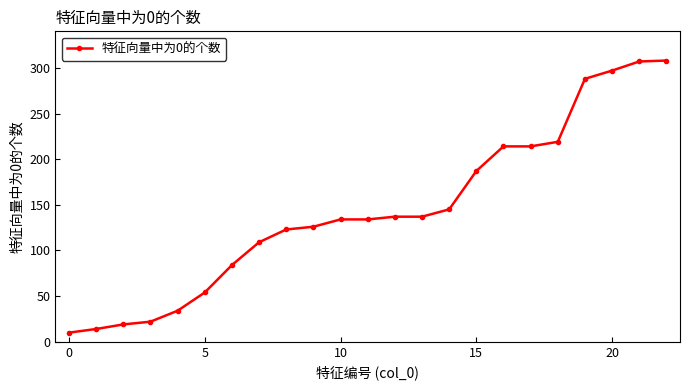

What is the maximum value shown in the chart?

308